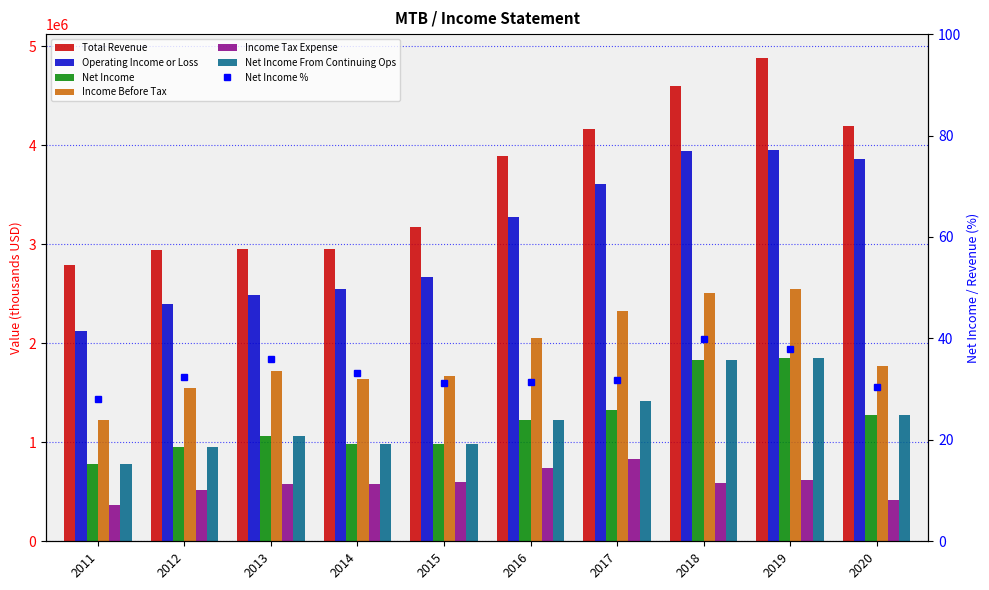

How many groups of bars are there?

10